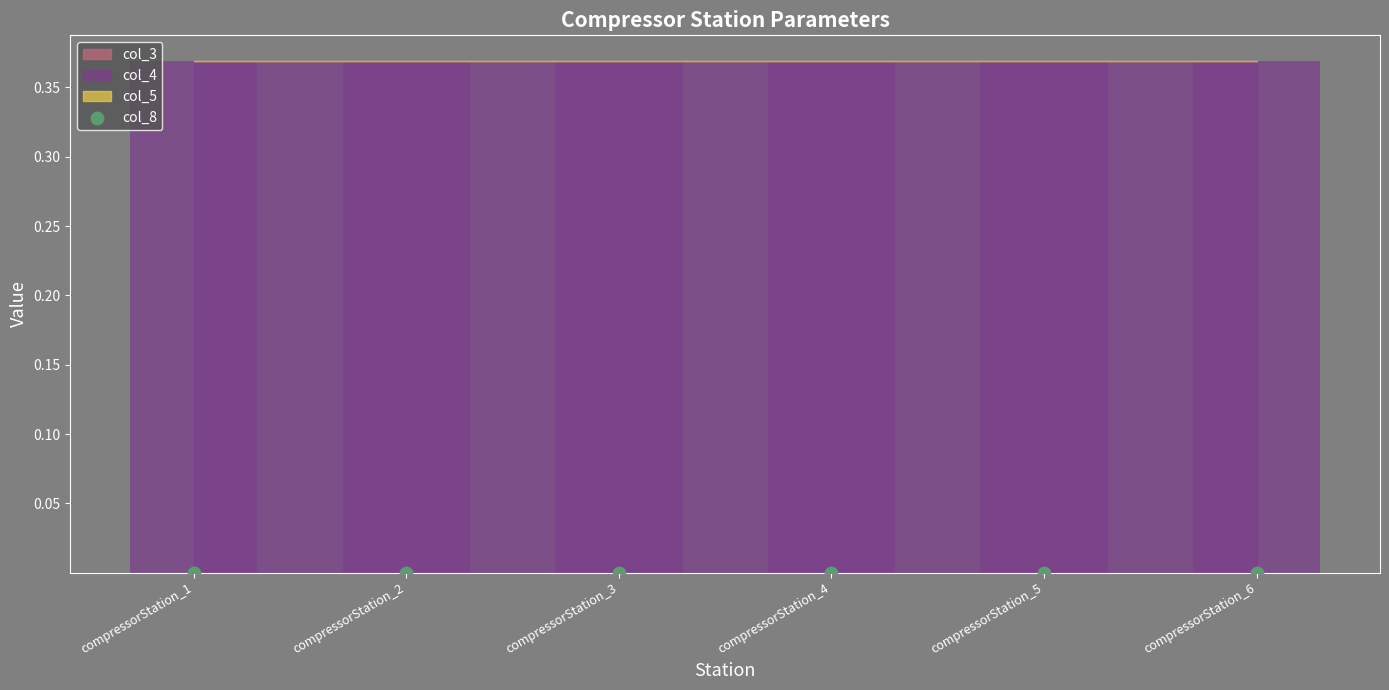

What are all the series names shown in the legend?

col_3, col_4, col_5, col_8